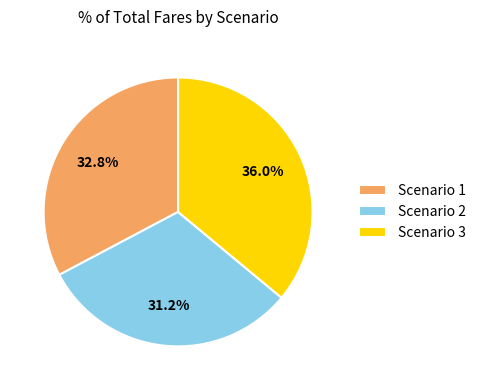

Does any single category account for the majority?

No